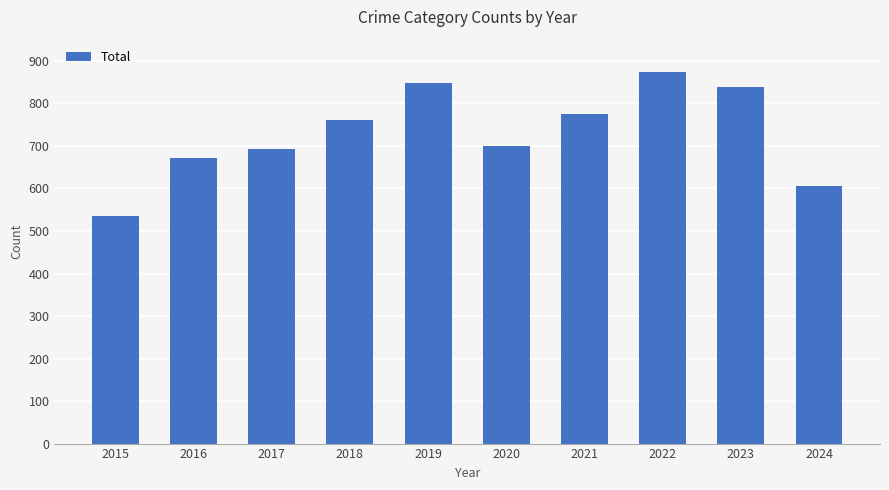

What is the change in value from 2015 to 2020?

+165